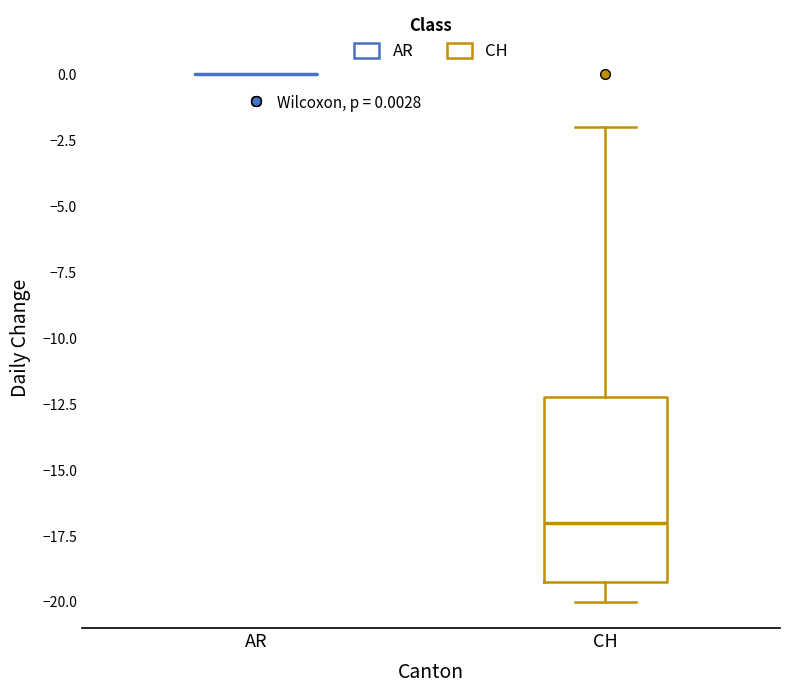

Comparing the boxes themselves (not the whiskers), which one is the tallest?

CH